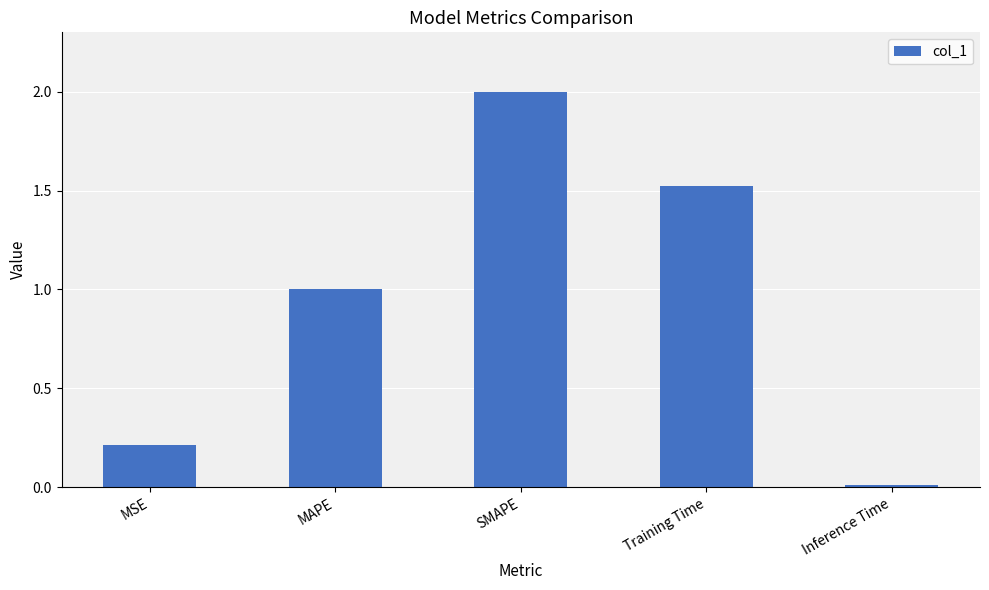

What is the difference between the maximum and minimum values?

2.0